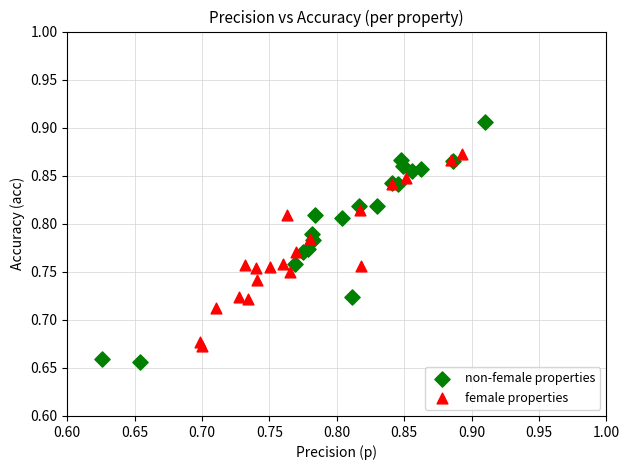

Which series reaches the maximum Y coordinate?

non-female properties